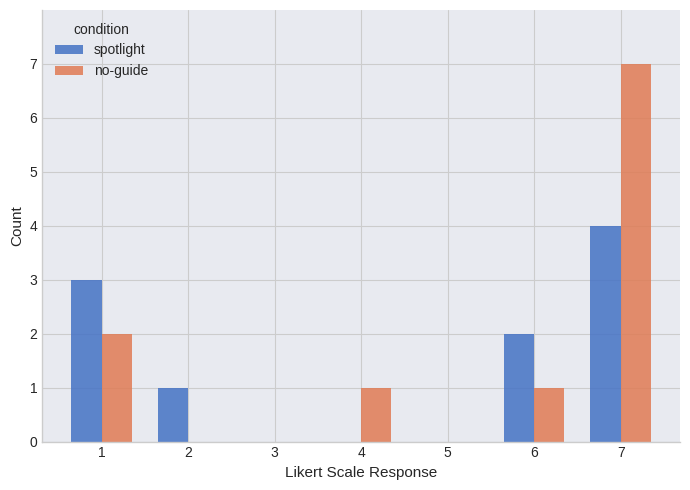

The spotlight series shows 2 at 1. True or false?

False